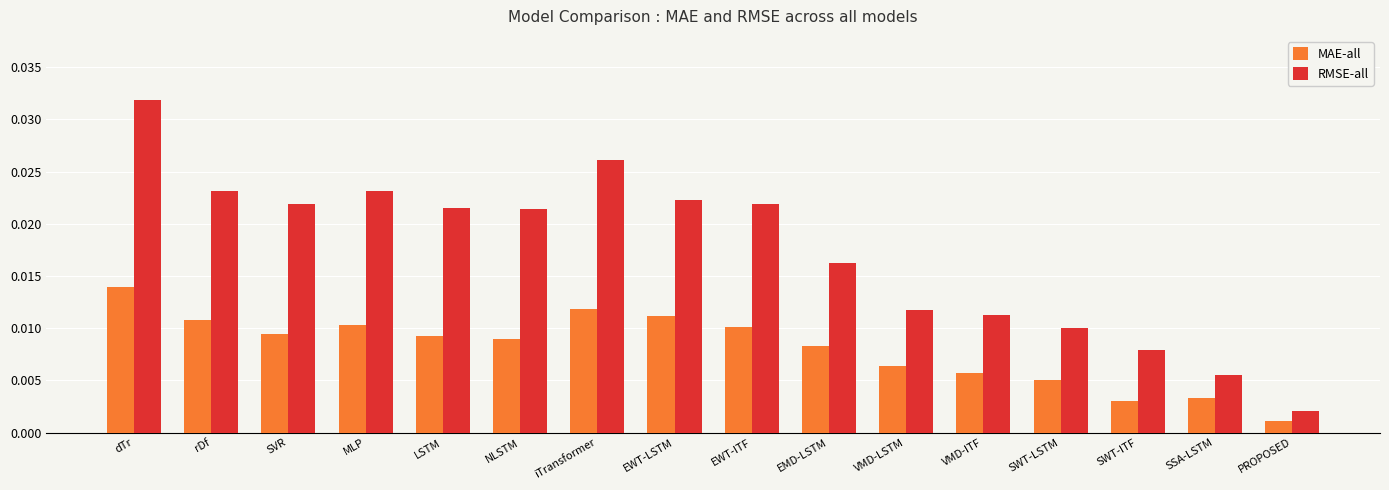

List the series in order of their peak value, lowest first.

MAE-all, RMSE-all